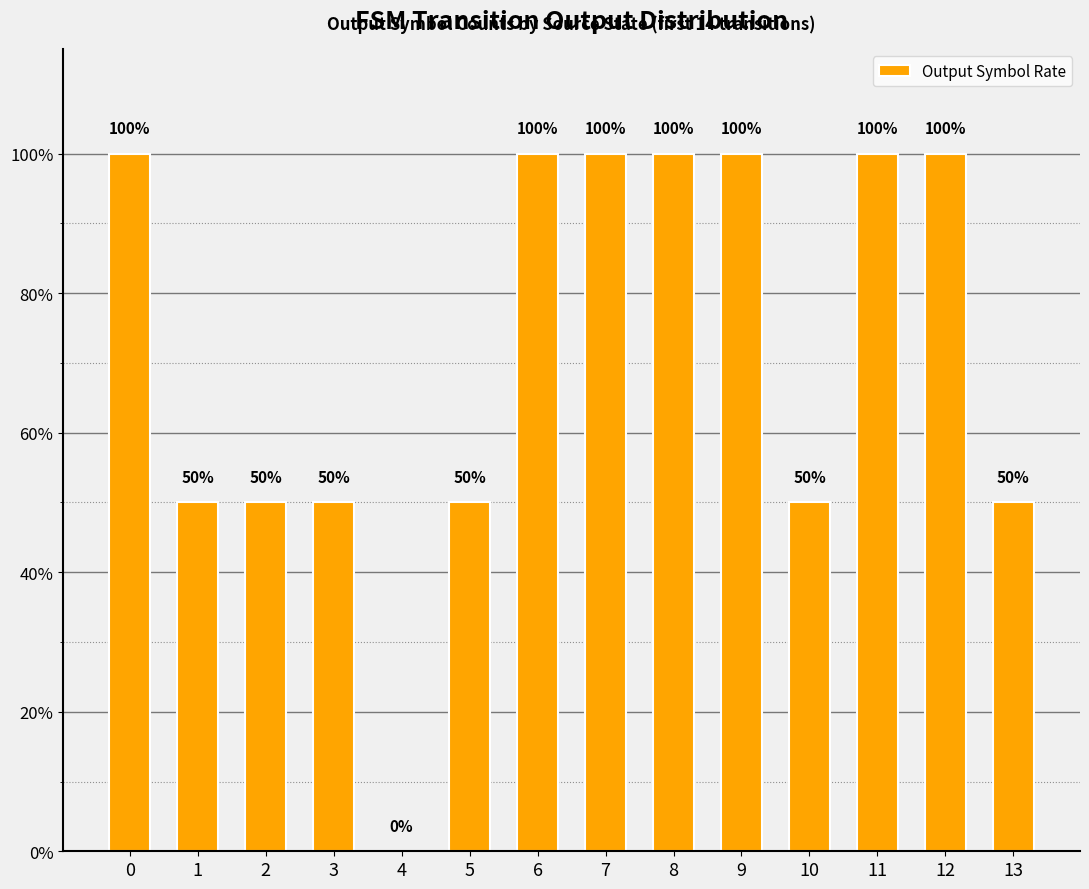

Are the bars horizontal?

No